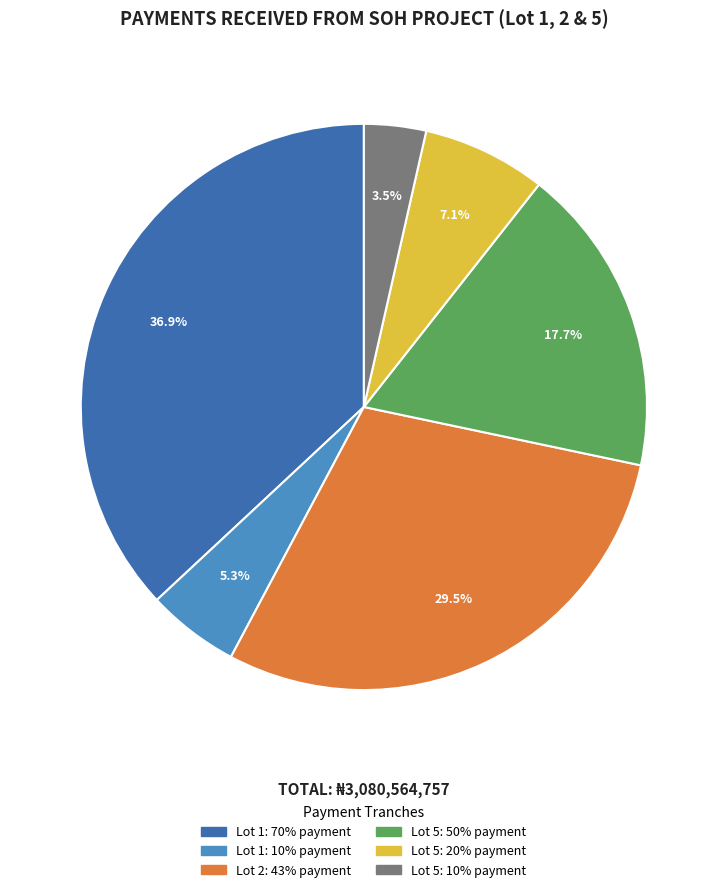

Approximately how many times larger is the value at Lot 5: 20% payment compared to Lot 2: 43% payment?

0.2